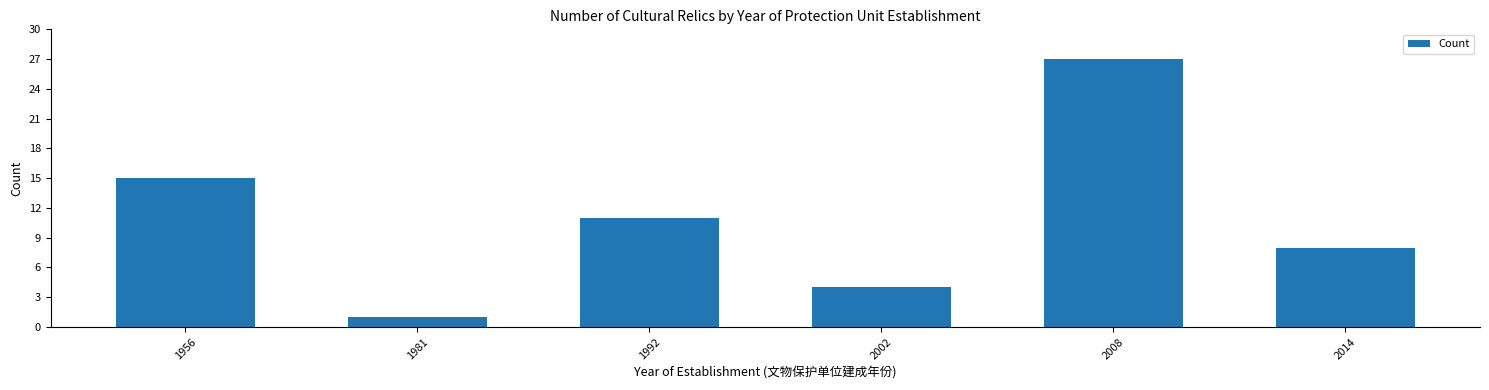

The chart shows a value of 8 at 2014. True or false?

True